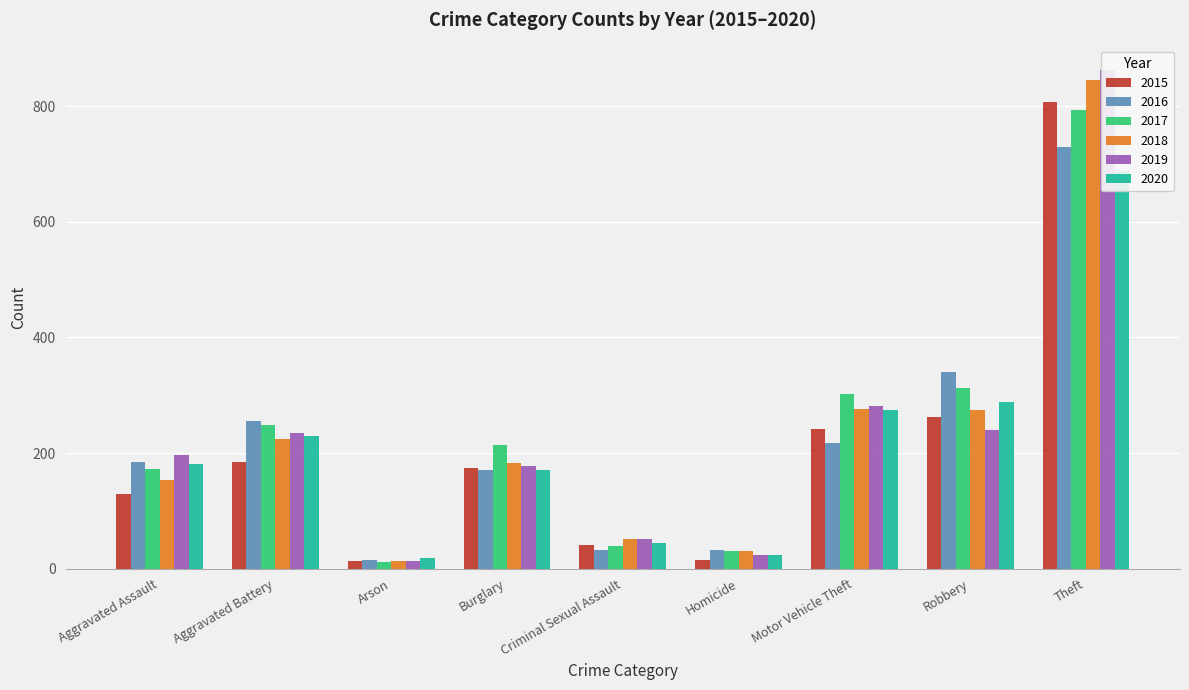

Reading left to right, list all the values displayed in this chart.

2015: 129	184	13	174	41	15	242	262	808
2016: 184	256	15	170	32	33	217	341	730
2017: 172	249	11	214	40	31	302	313	793
2018: 154	224	13	182	51	30	277	275	846
2019: 197	234	14	177	52	24	282	239	862
2020: 181	230	19	170	44	24	274	289	687